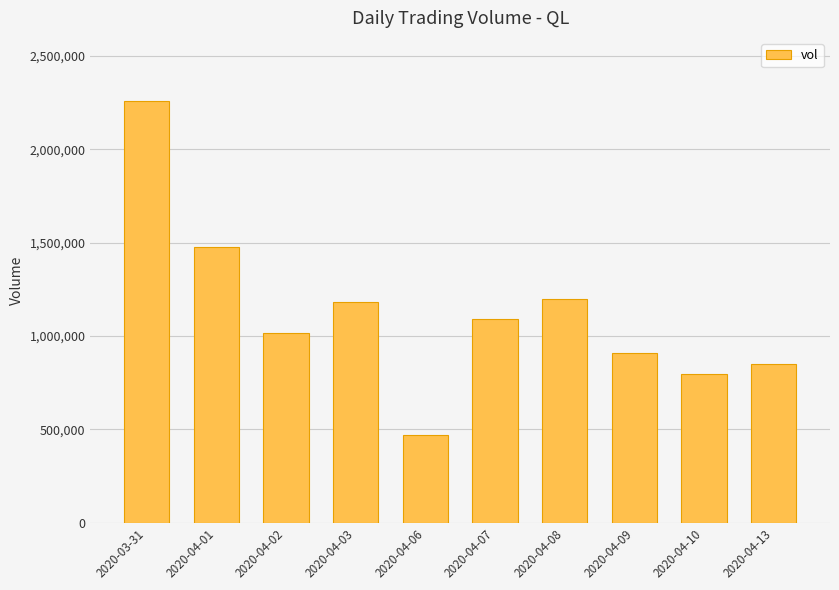

How many values are below 1091200?

5